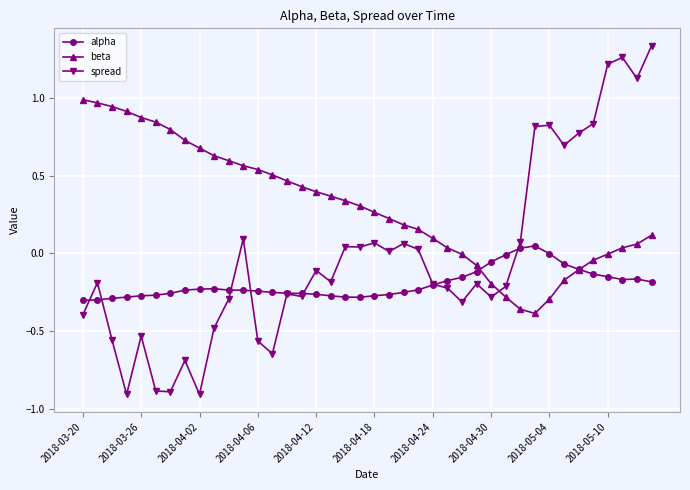

Which series has the largest total across all categories?

beta